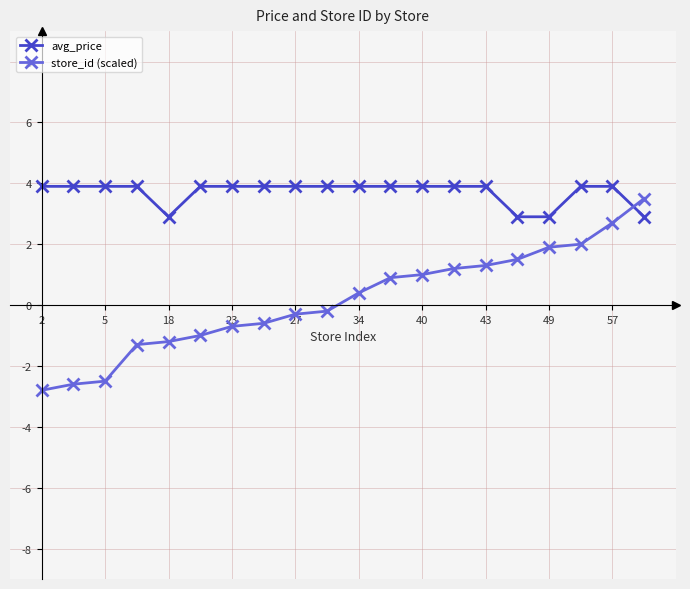

Which series ends up on top after the final intersection of avg_price and store_id (scaled)?

store_id (scaled)